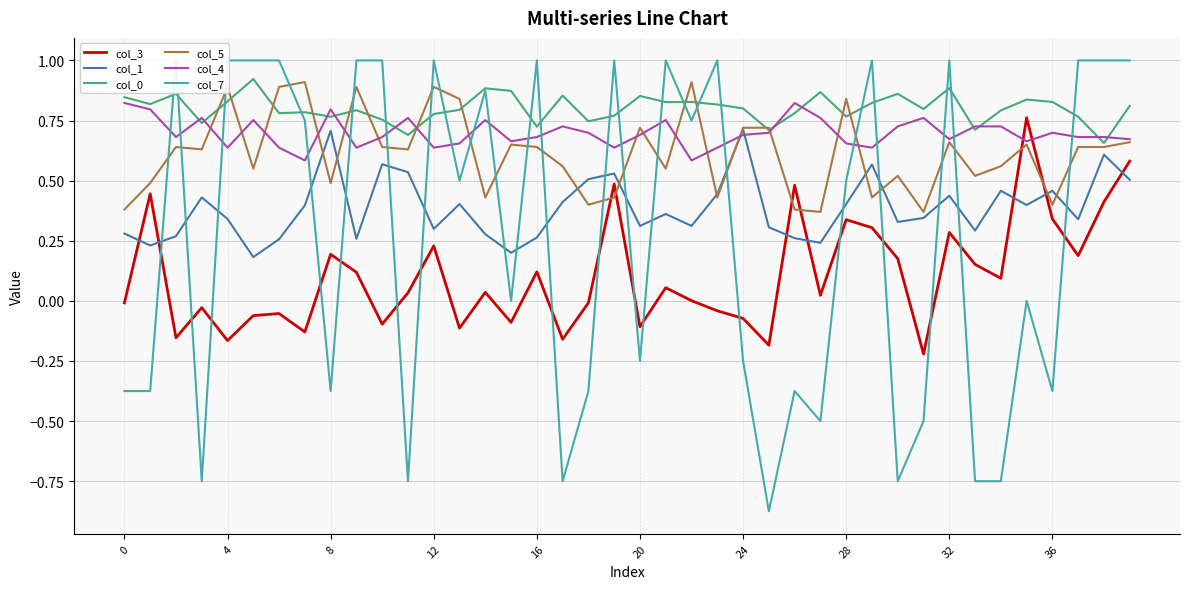

At which category does the chart reach its minimum across all series?

25